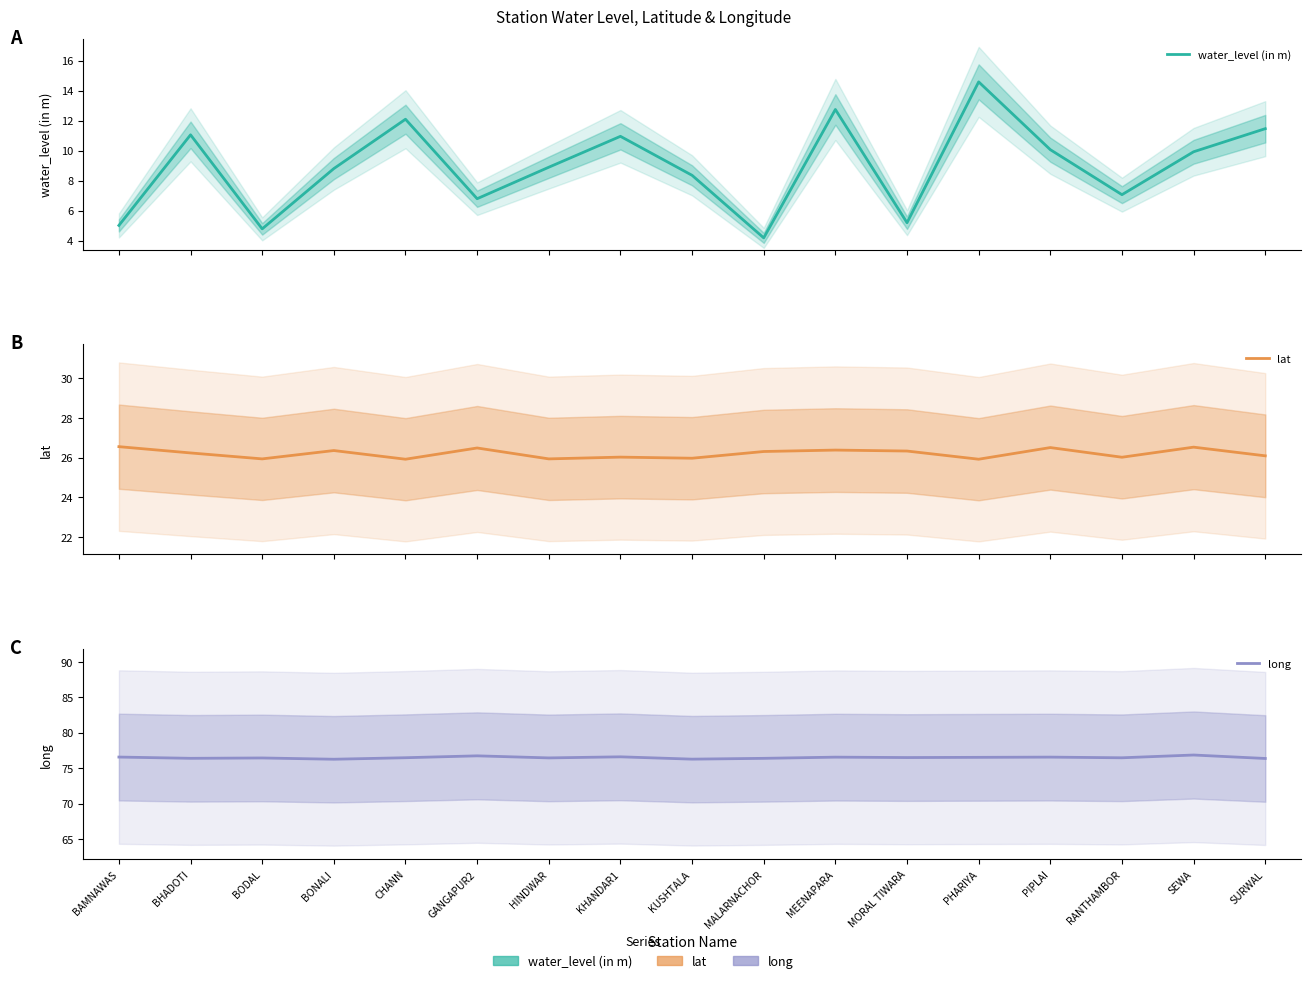

How many interior local valleys does the long series have?

6